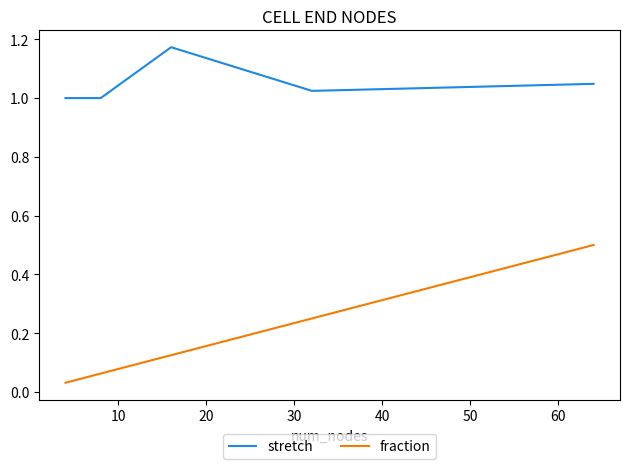

True or false: stretch has more than 2 points higher than both neighbors.

False